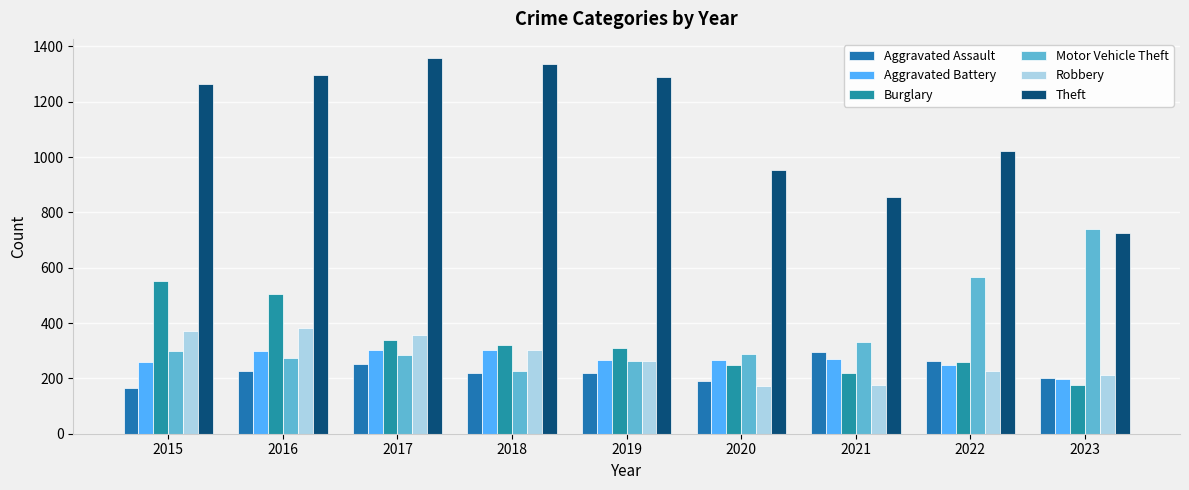

Which has a higher value, 2017 or 2022?

2022